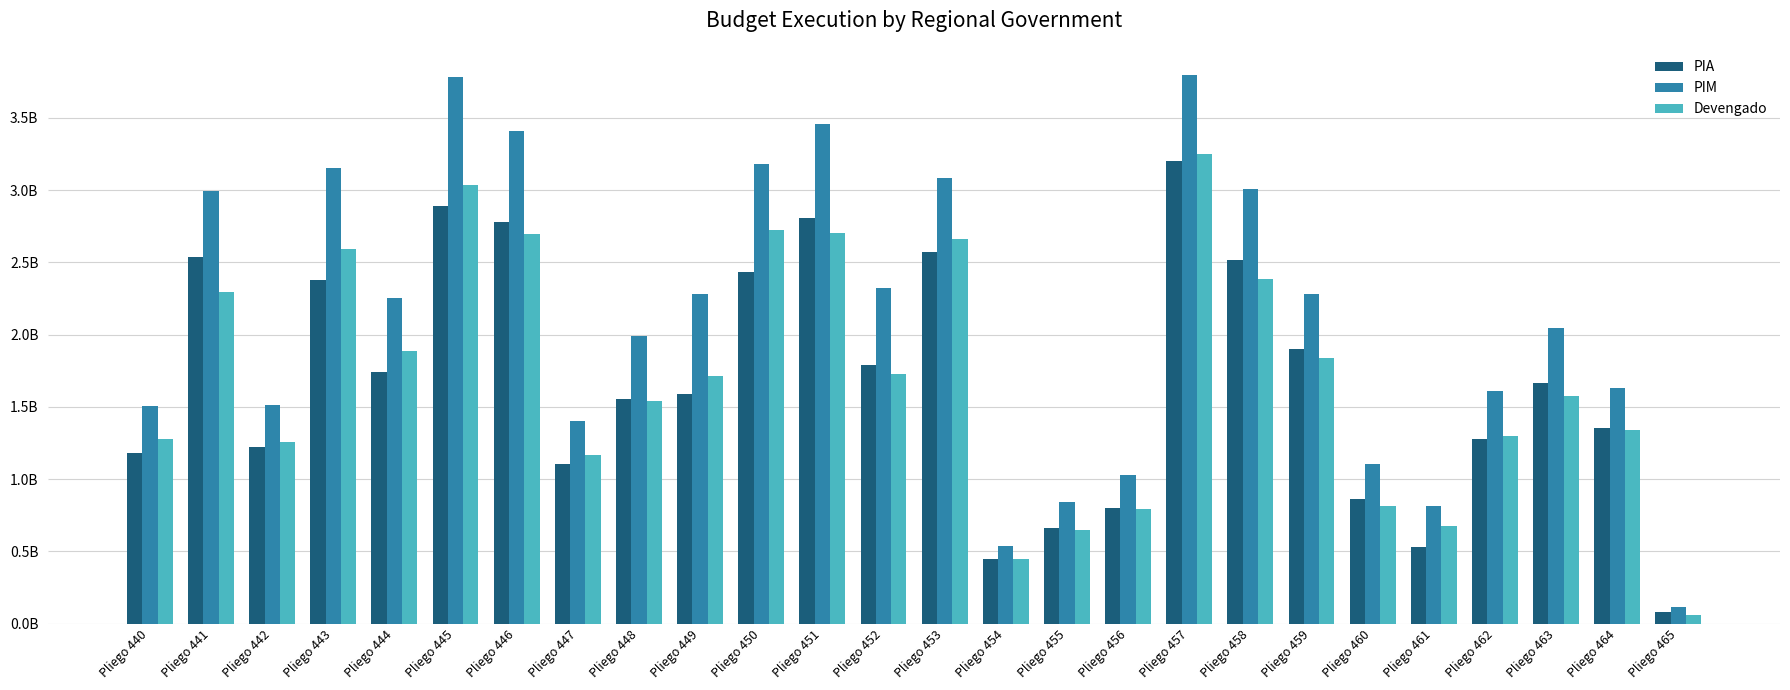

What are all the series names shown in the legend?

PIA, PIM, Devengado